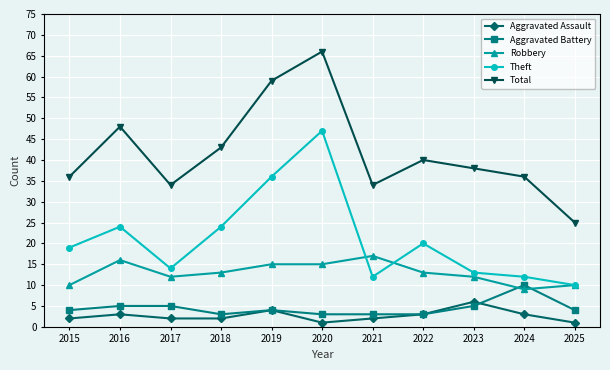

At which category is the sum across all series the highest?

2020